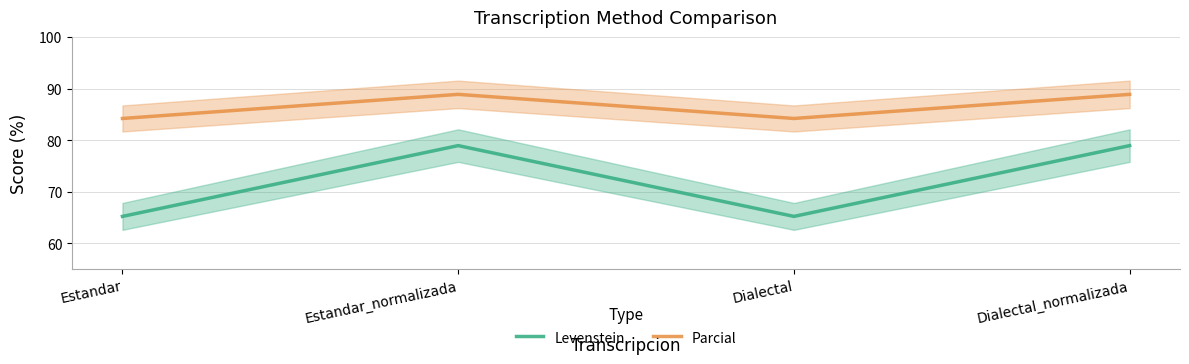

Count the number of data series in this chart.

2